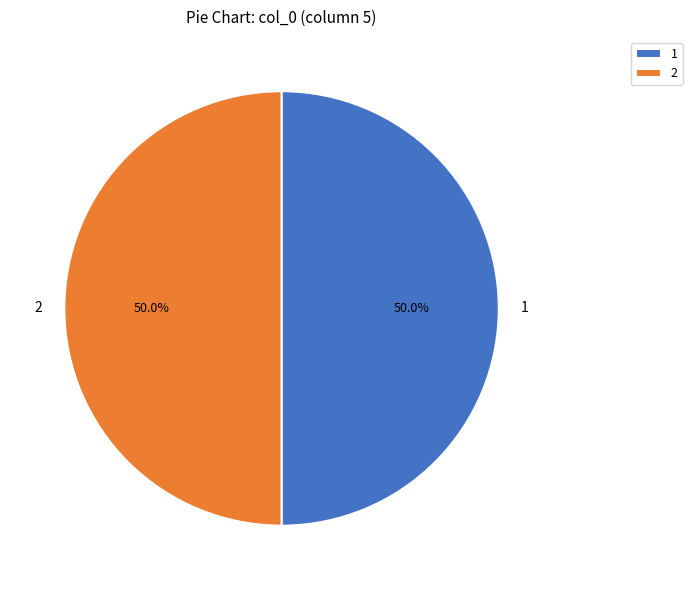

What percentage do 2 and 1 together represent?

100.0%